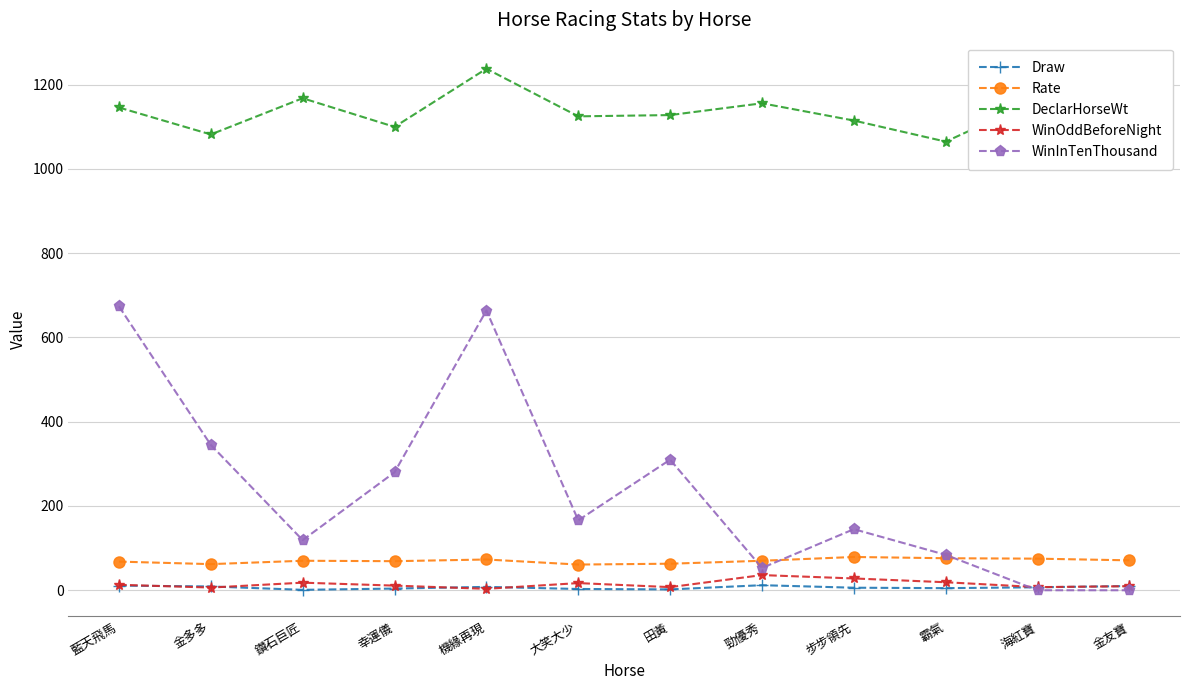

How many interior local valleys does the DeclarHorseWt series have?

4